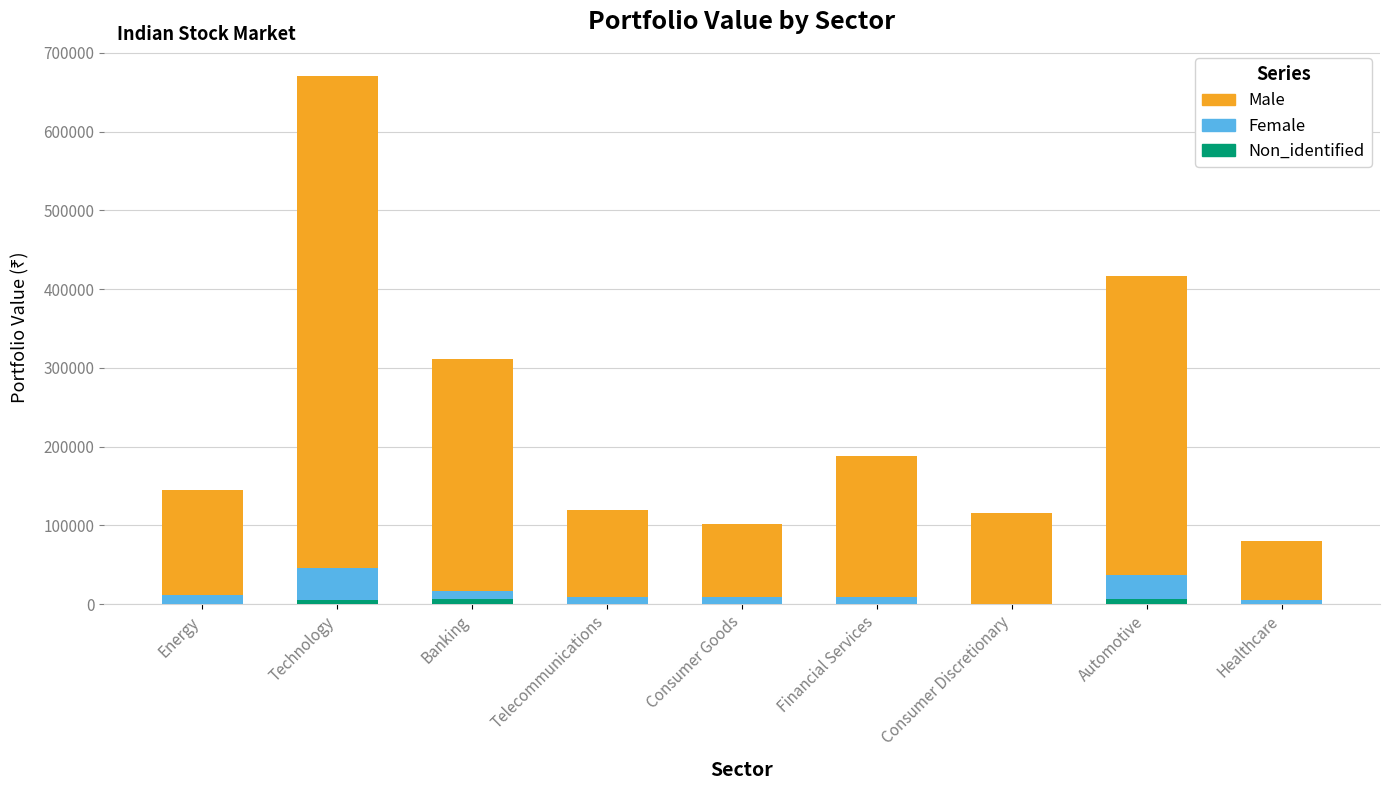

What is the sum of all Non_identified values?

19211.0